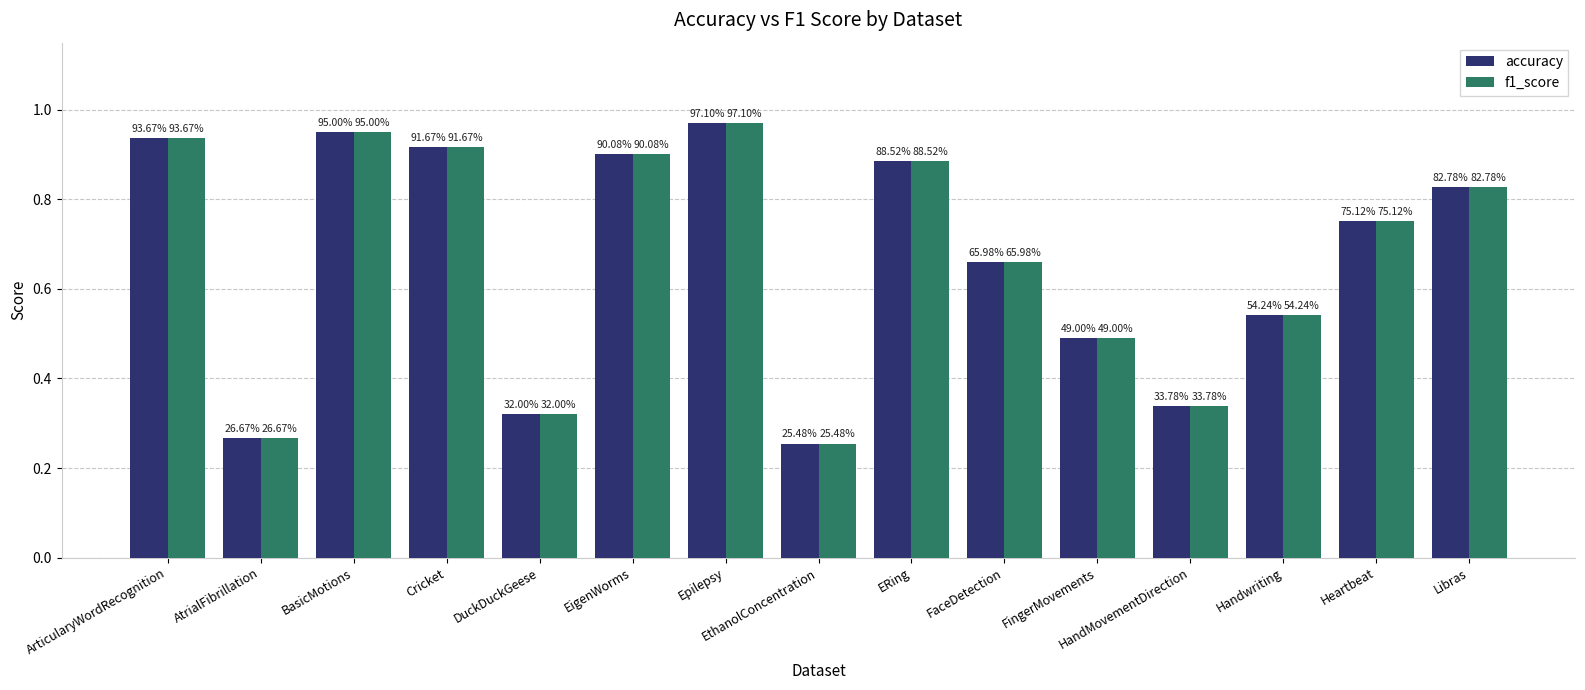

How many bars are there in each group?

2